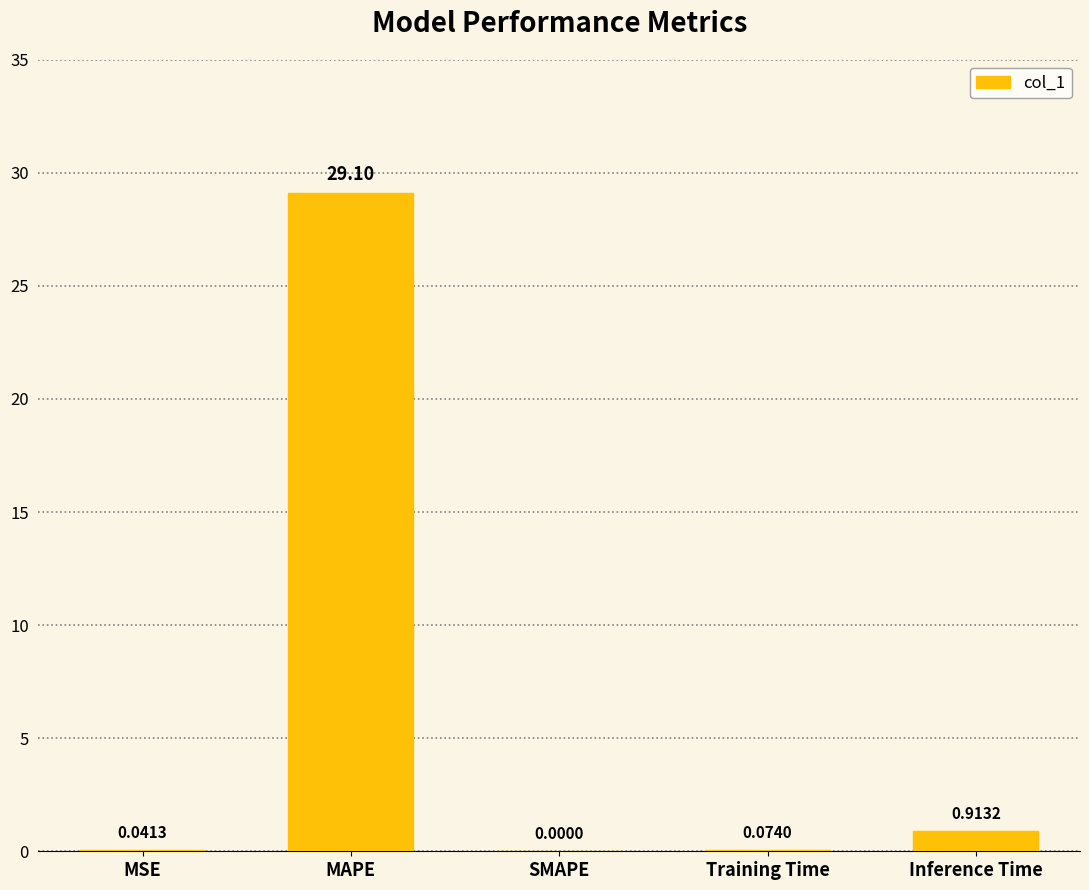

What is the approximate value at MAPE?

29.1